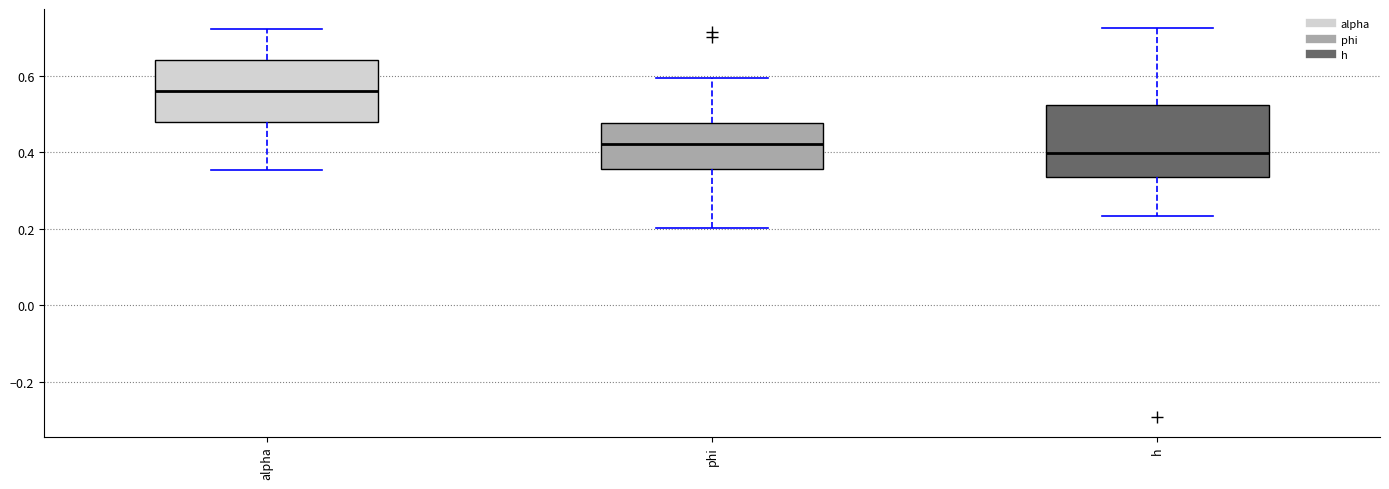

Reading left to right, transcribe this box plot: for each box, give where its median line is, the range the box spans, and where its two whiskers end, as read against the y-axis. The values are not printed on the chart, so give them approximately, as read against the axis.

alpha: median 0.56, box 0.48 to 0.64, whiskers 0.36 to 0.72
phi: median 0.42, box 0.36 to 0.48, whiskers 0.20 to 0.60
h: median 0.40, box 0.34 to 0.52, whiskers 0.24 to 0.72